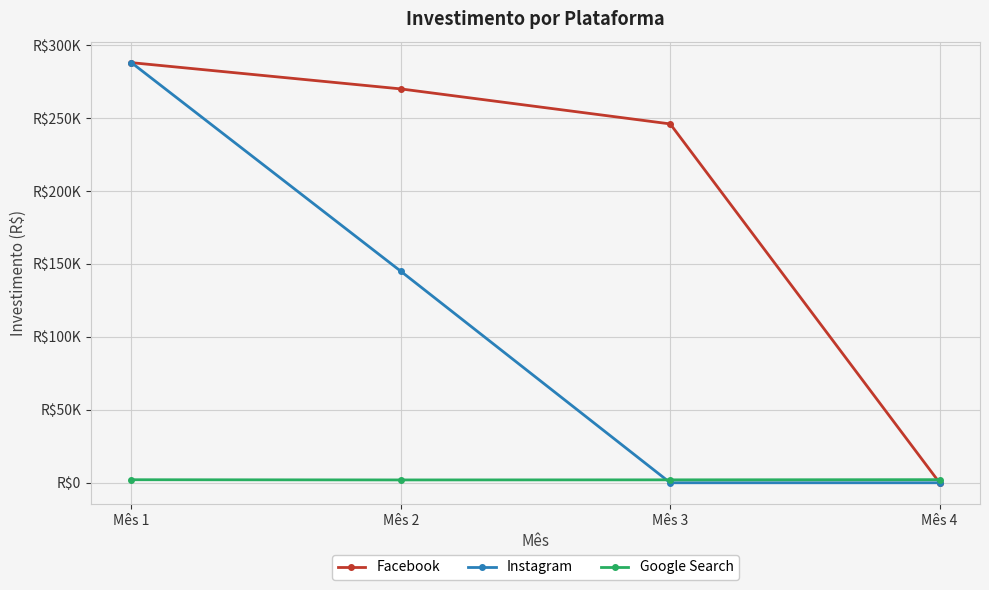

Is this an area chart (filled region under the line)?

No